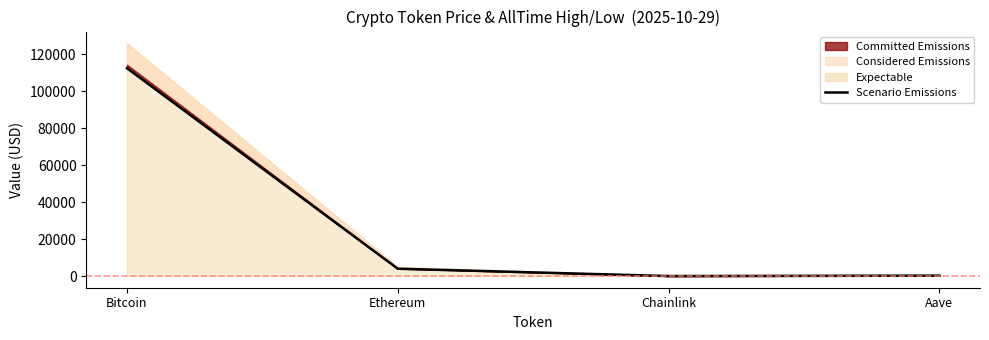

What is the sum of the values at Chainlink and Ethereum?

4012.5